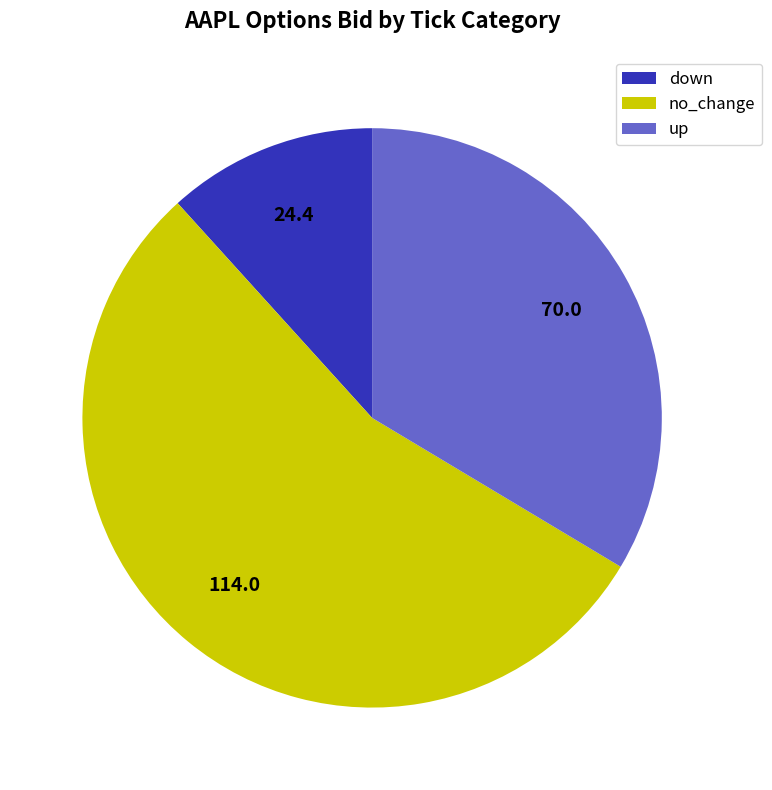

Which category accounts for the majority?

no_change